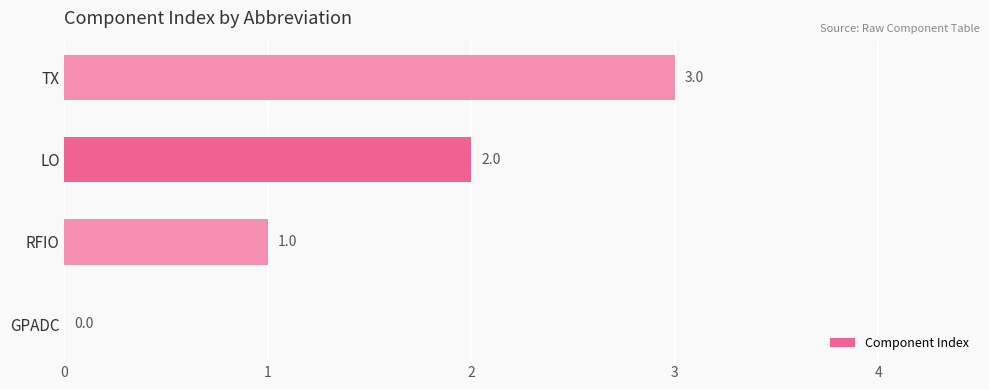

At which label is the value closest to 1?

RFIO